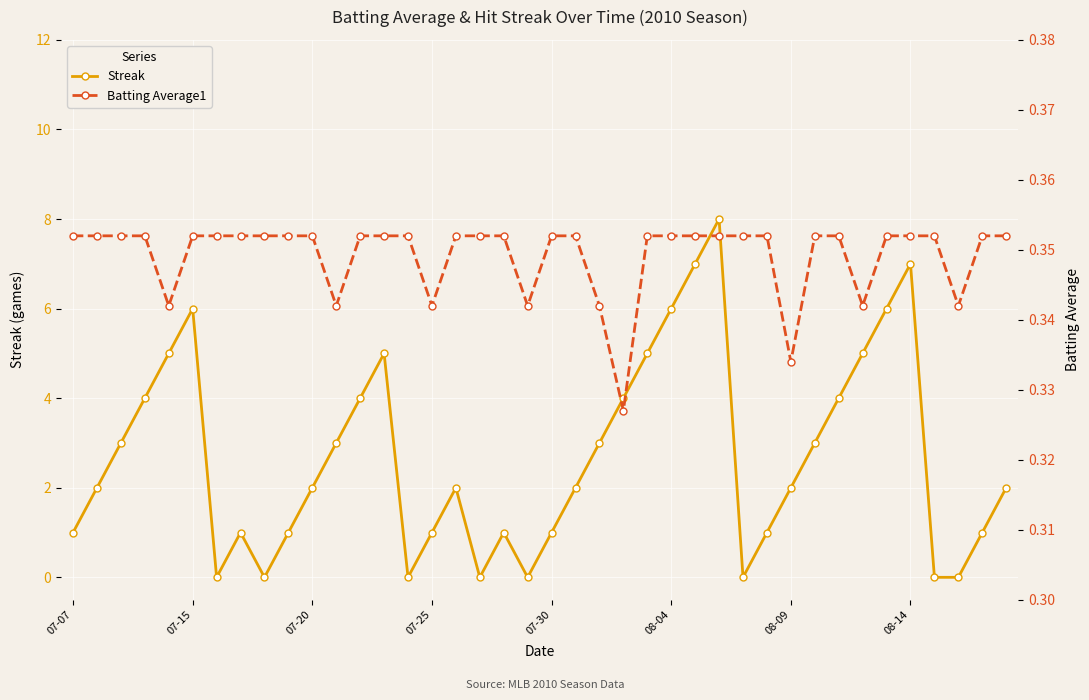

Is the value of Batting Average1 at 8 greater than the value of Streak at 24?

No